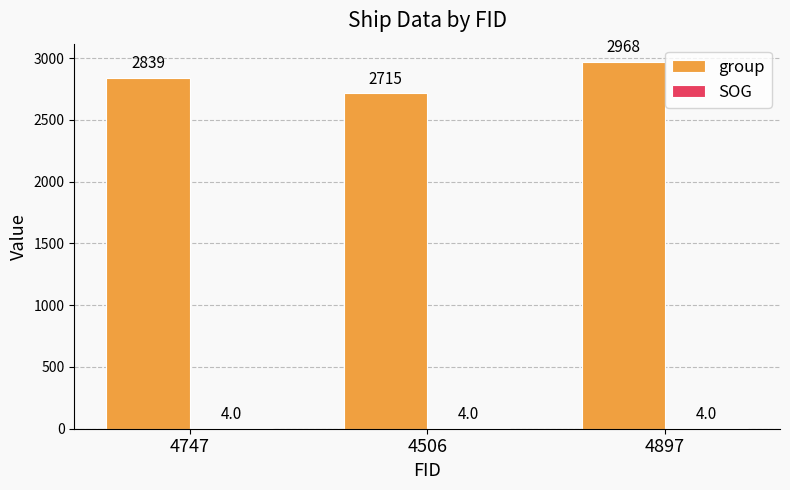

What is the highest value of the group series?

2968